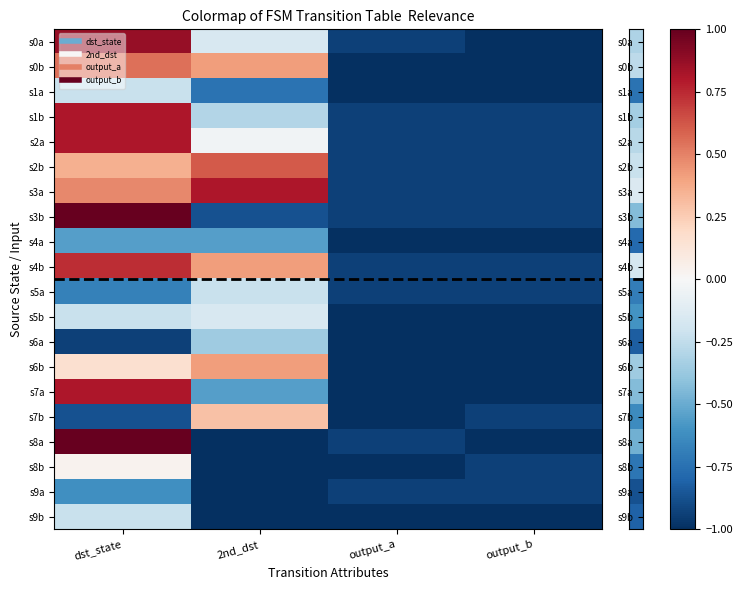

List the series in order of their peak value, highest first.

s3b, s8a, s0a, s1b, s2a, s3a, s7a, s4b, s2b, s0b, s6b, s7b, s8b, s5b, s1a, s5a, s9b, s6a, s4a, s9a